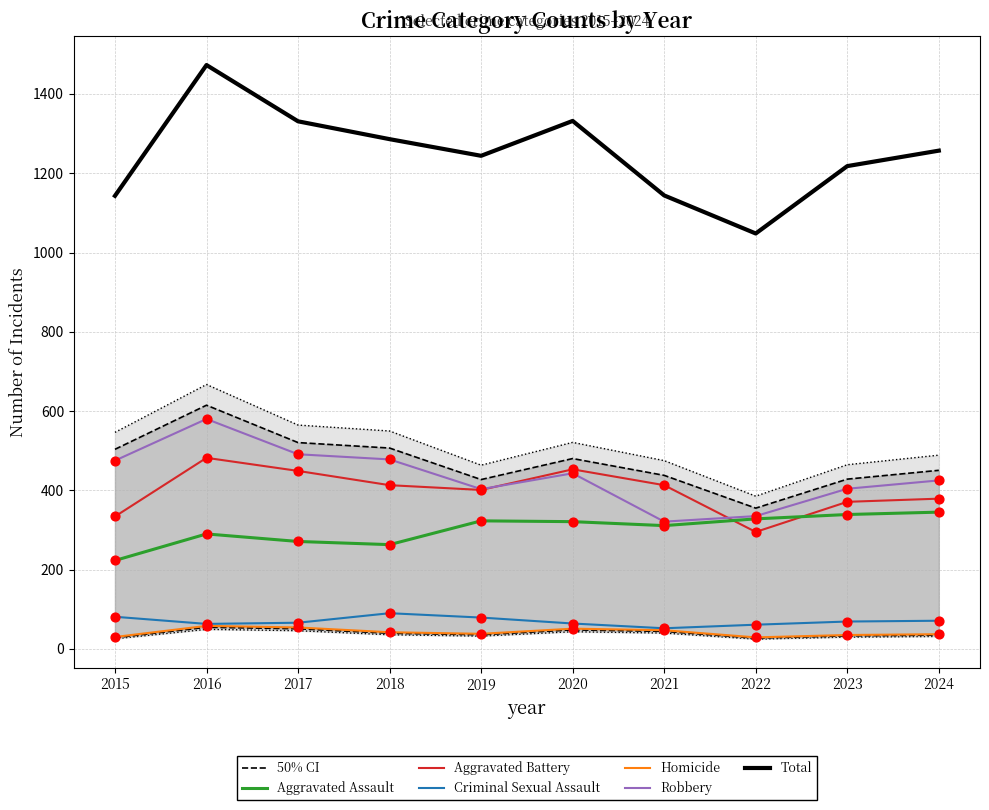

Which series has the largest total across all categories?

Robbery